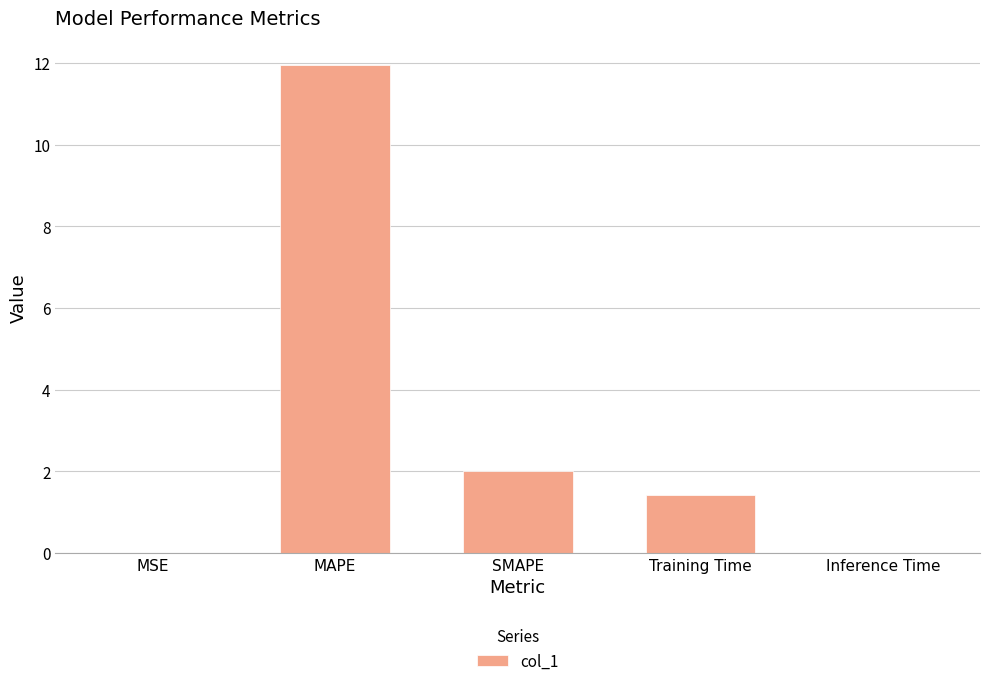

At which label does the data first exceed 1?

MAPE